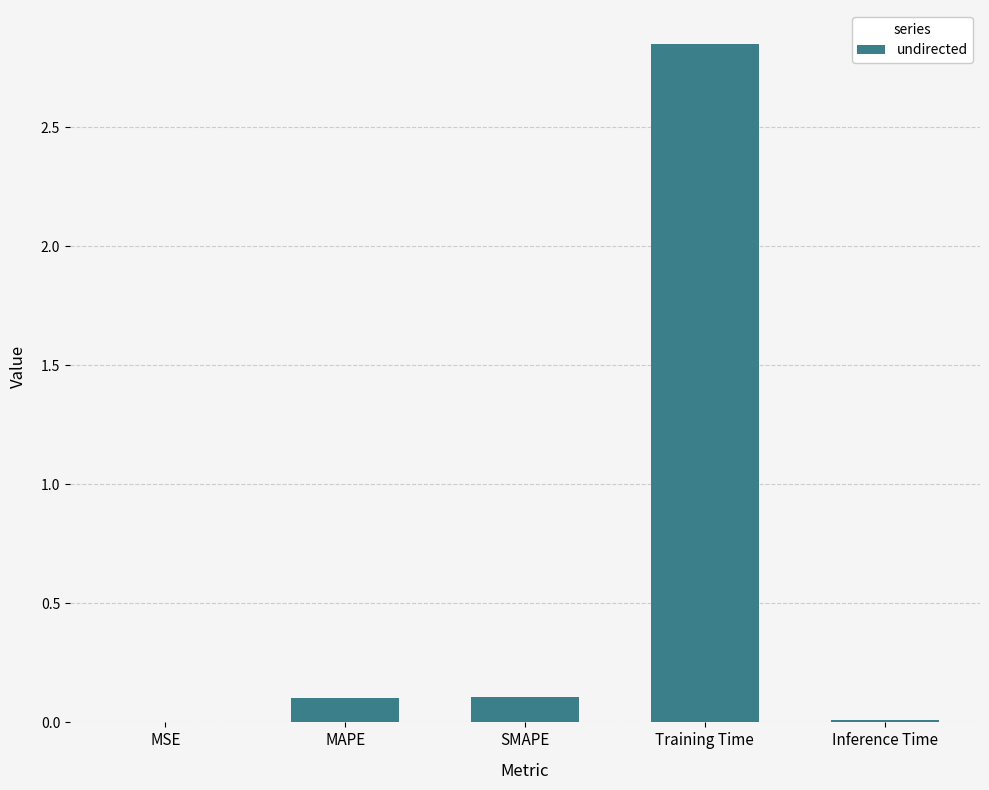

Between MSE and Training Time, which is larger?

Training Time